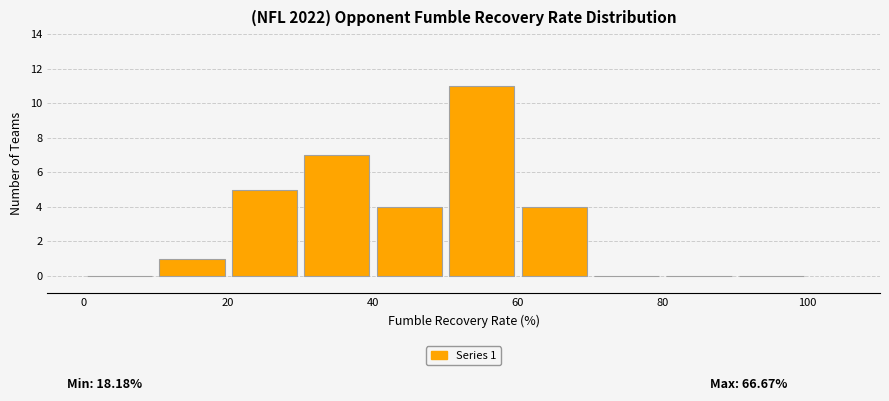

Over which range of the x-axis is the bar tallest?

50 to 60